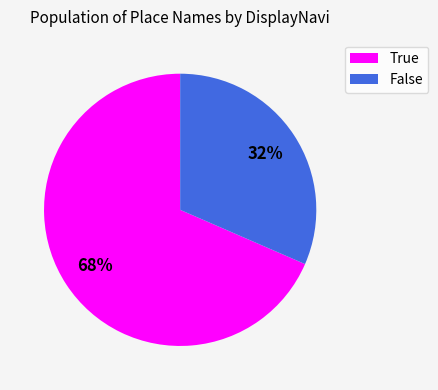

Rank the categories by value from lowest to highest.

False, True